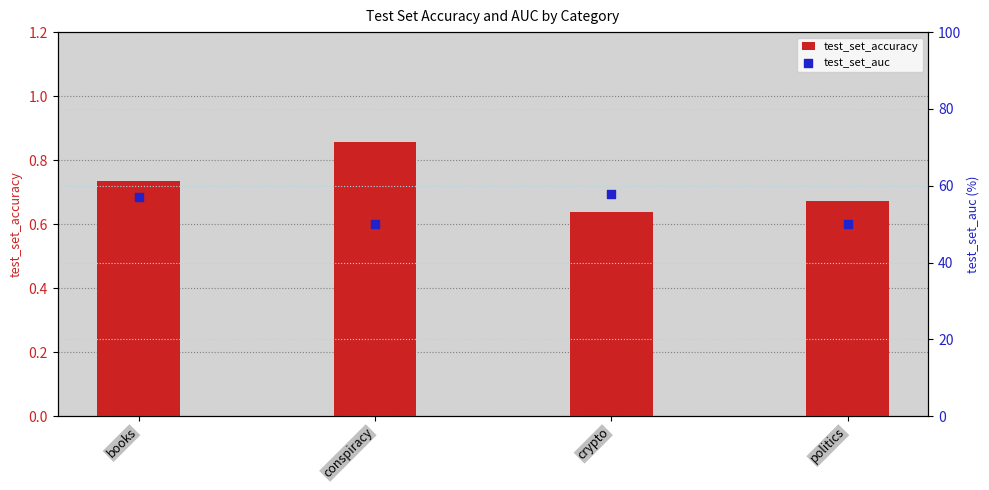

At how many categories does at least one series exceed 24?

4